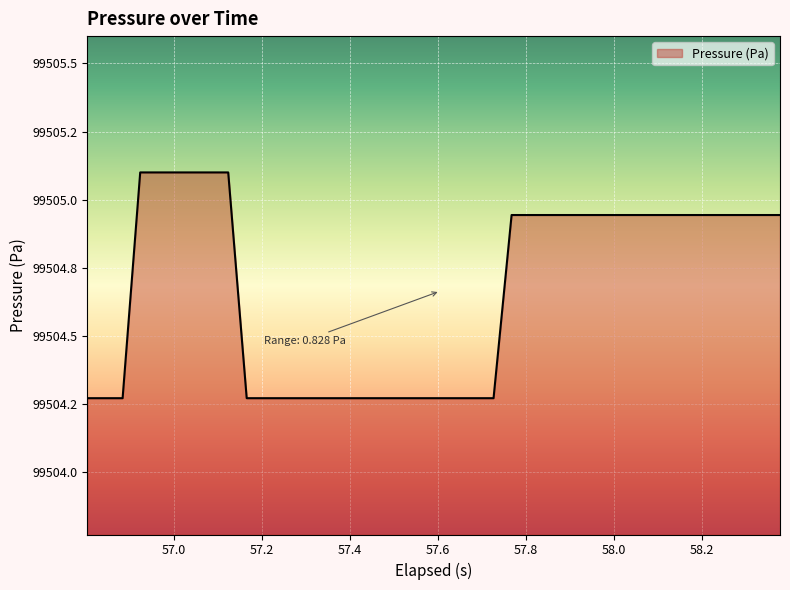

How many distinct data groups are displayed?

1